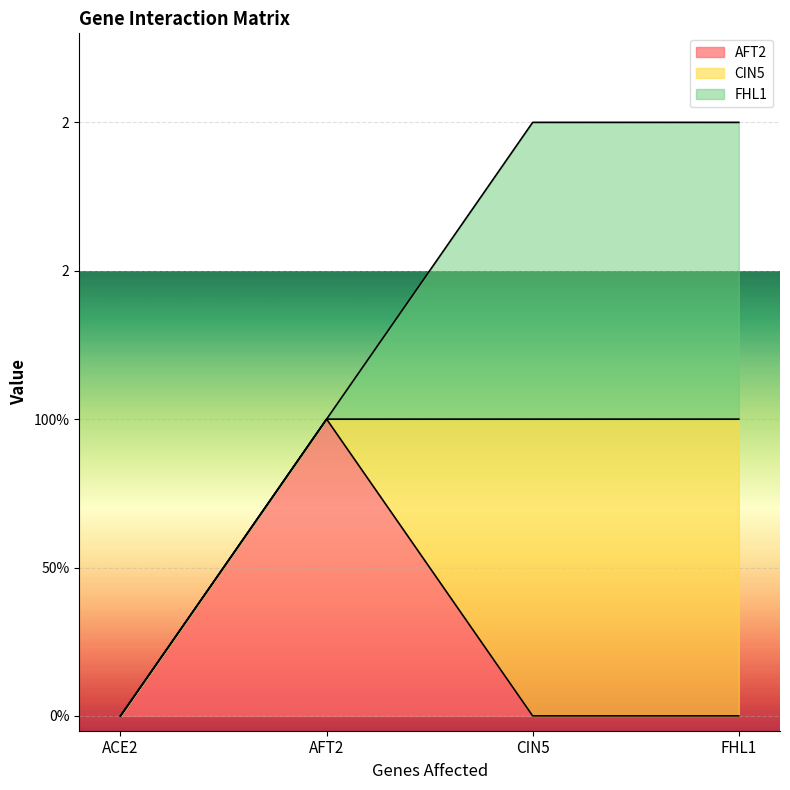

List the labels in order of AFT2 value, largest first.

AFT2, ACE2, CIN5, FHL1